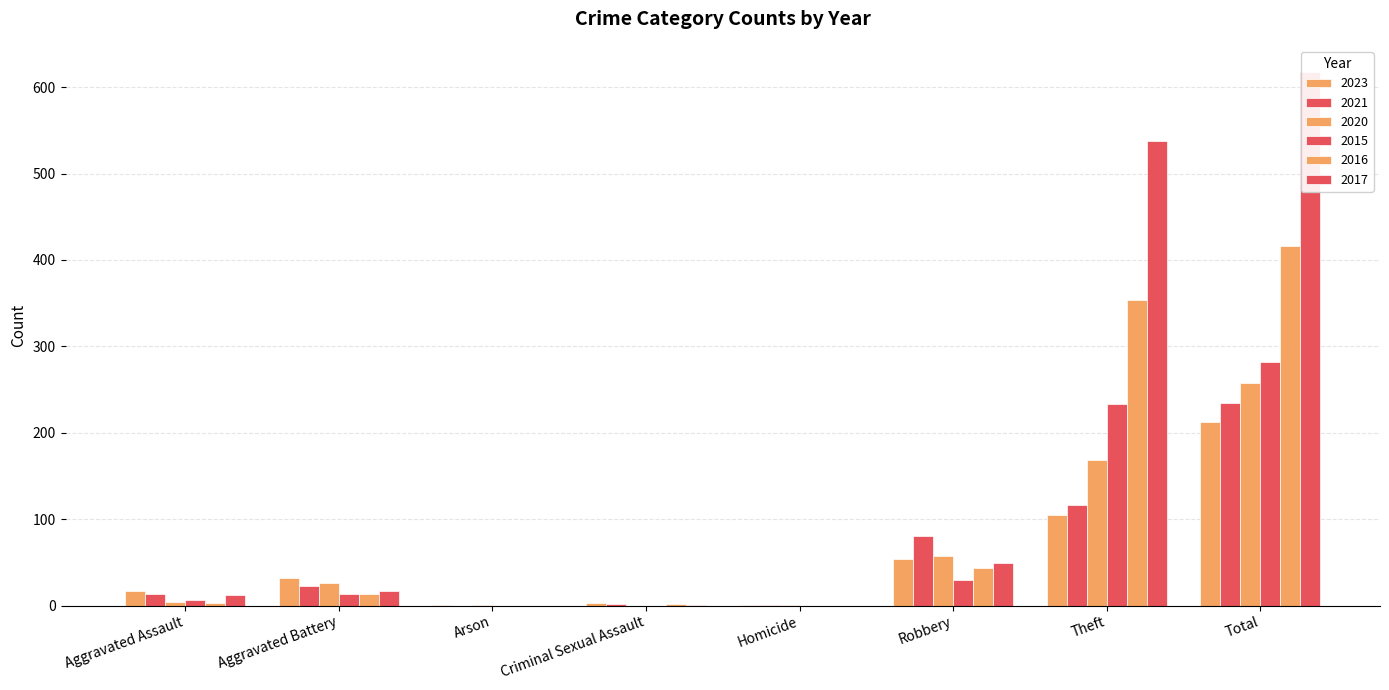

What is the label of the 1st bar from the left?

Aggravated Assault